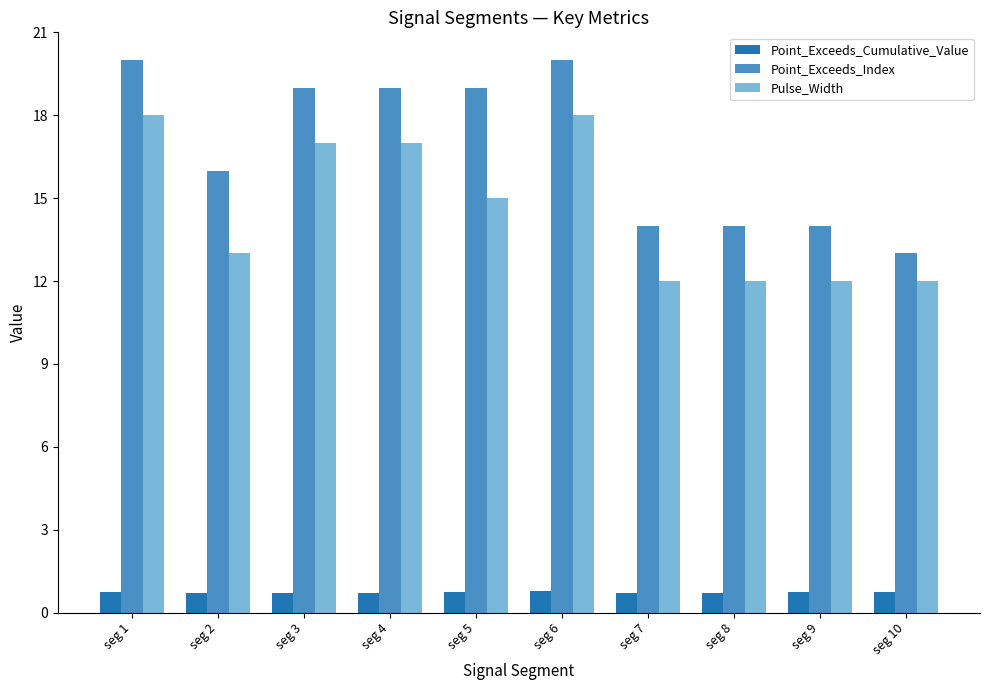

The value of Pulse_Width at seg 3 is 23.4. True or false?

False